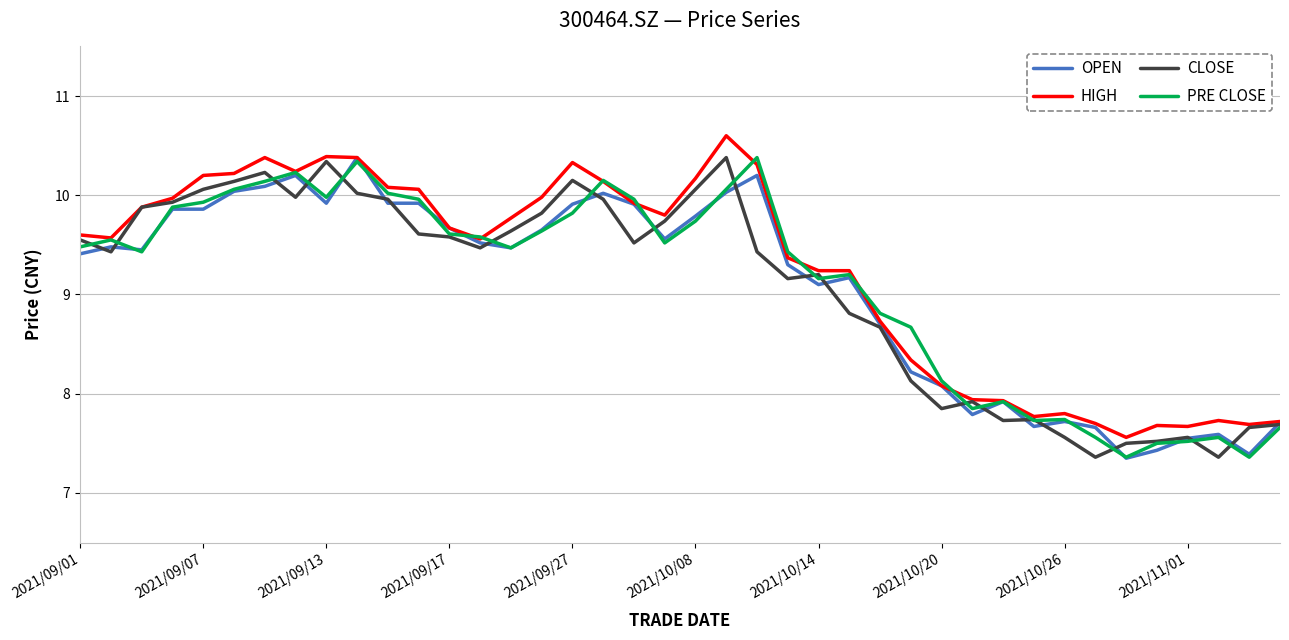

What is the difference between the maximum and minimum values in the PRE CLOSE series?

3.0